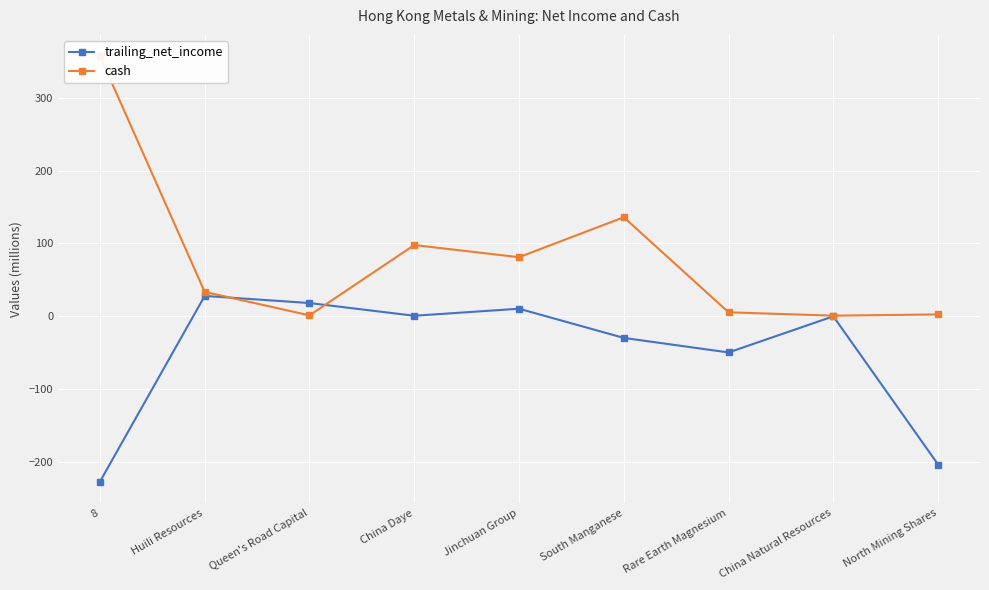

Where is the first local minimum for trailing_net_income?

China Daye